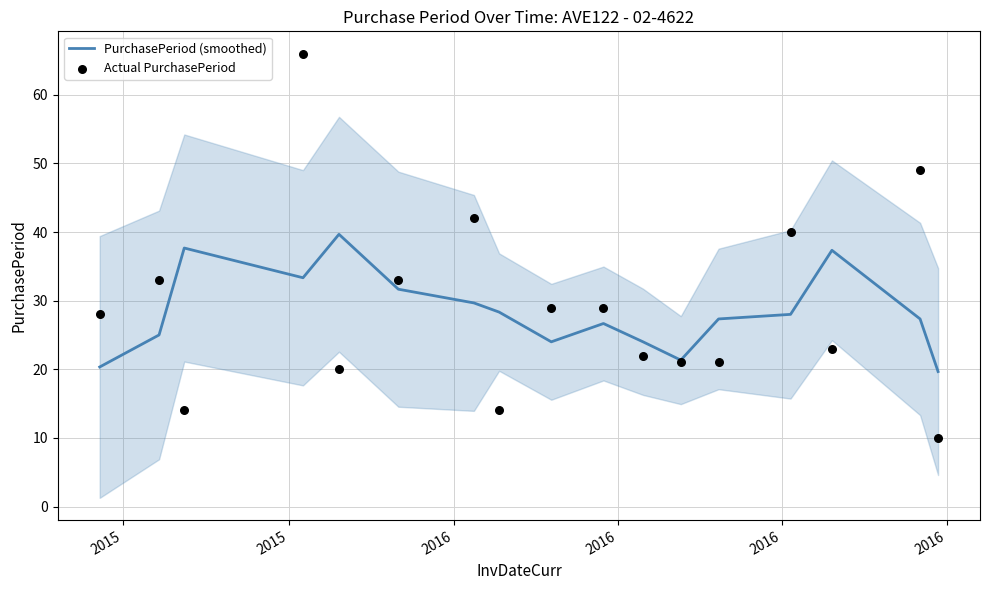

Which series reaches the maximum Y coordinate?

Actual PurchasePeriod